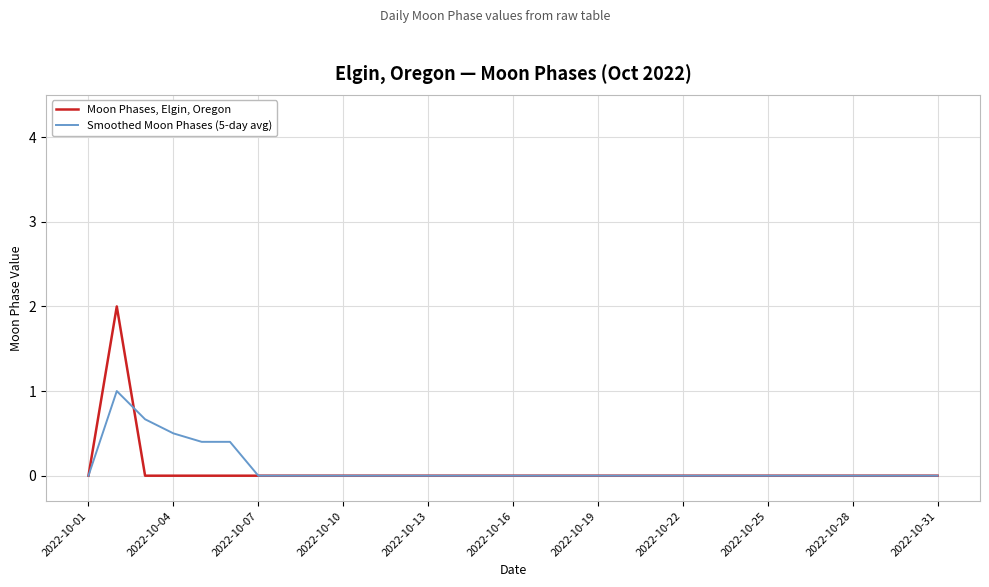

What is the highest value of the Smoothed Moon Phases (5-day avg) series?

1.0